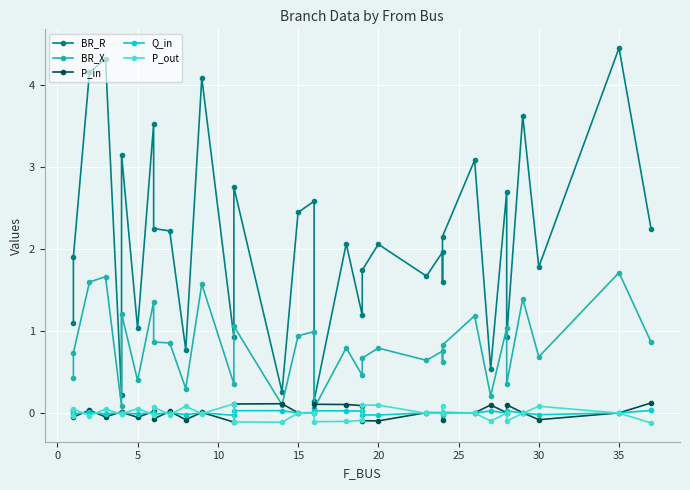

Which series has the largest range (max minus min)?

BR_R